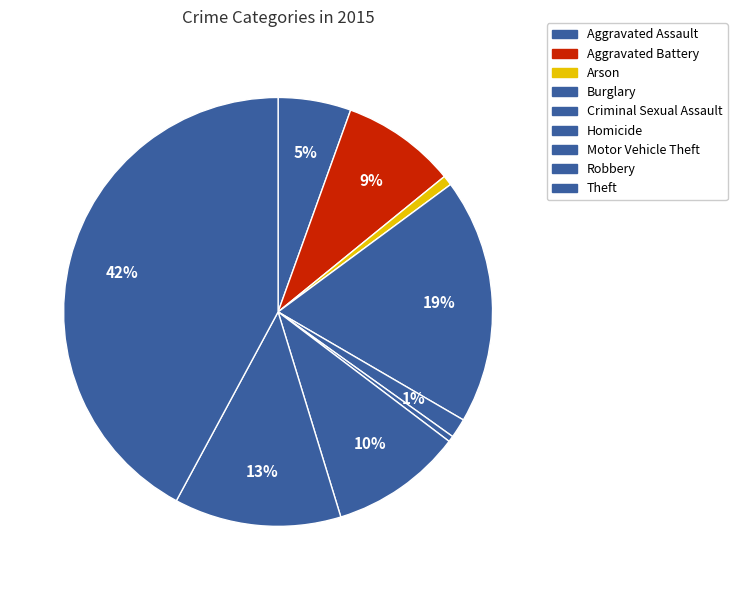

The Criminal Sexual Assault slice represents 1% of the pie. True or false?

True